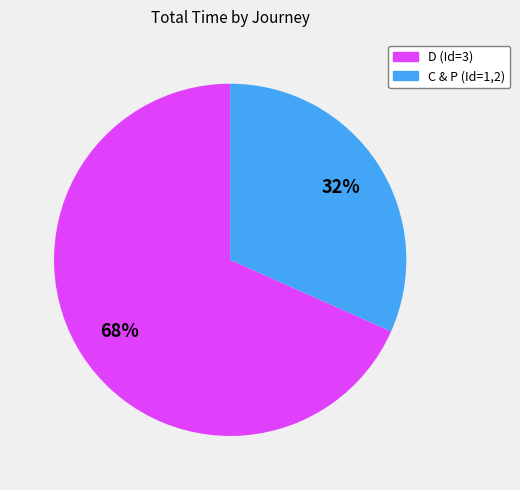

To the nearest percent, what percentage of the pie is D (Id=3)?

68%